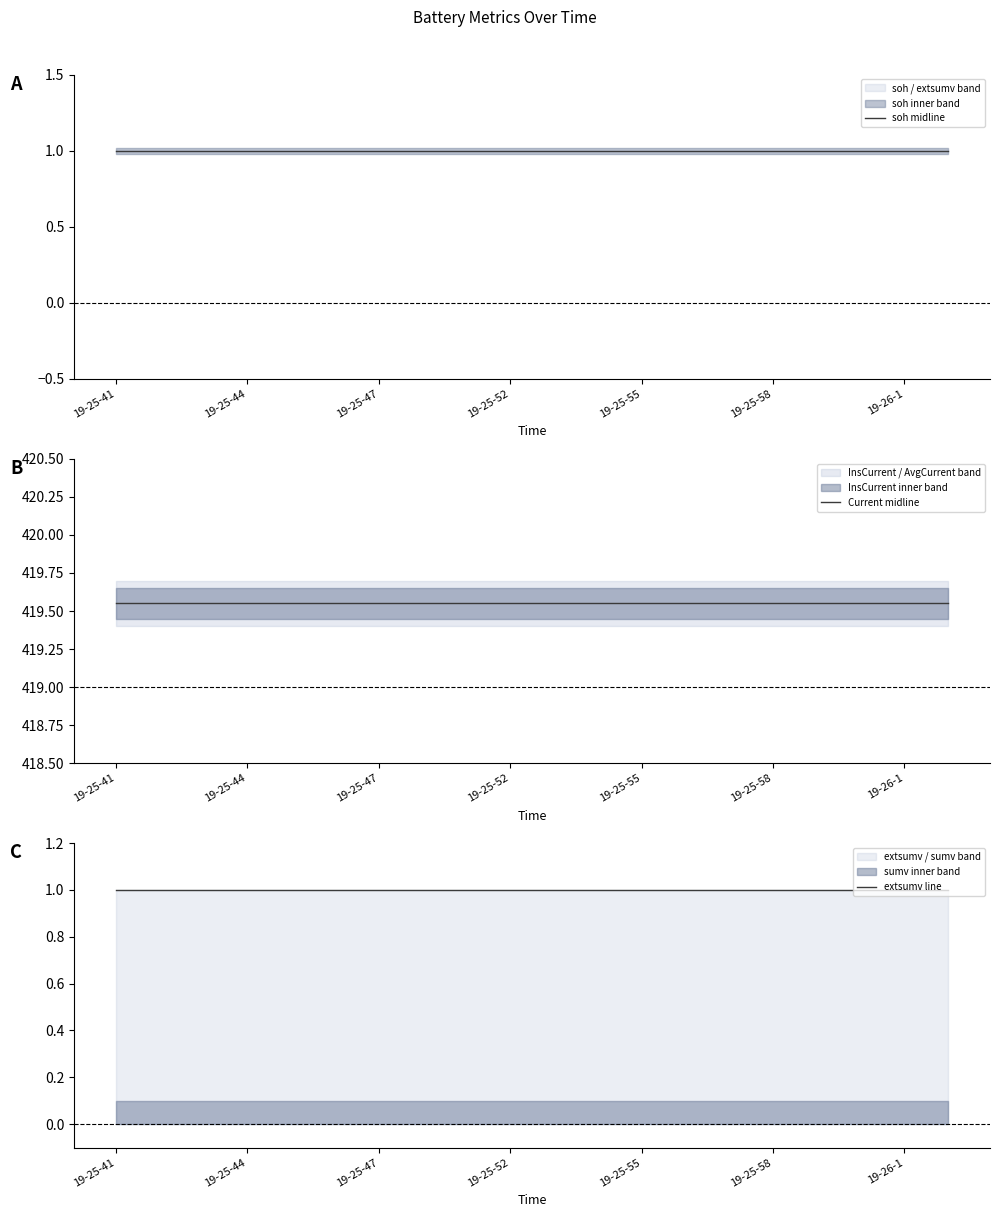

What is the value of the extsumv line point at the 12th from the left?

1.0